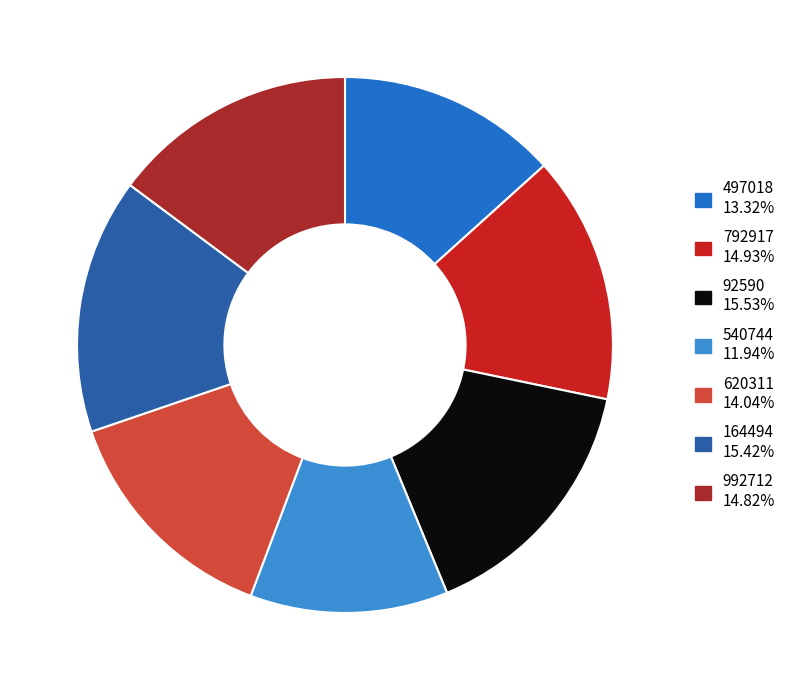

What is the total percentage of 620311 and 497018?

27.4%